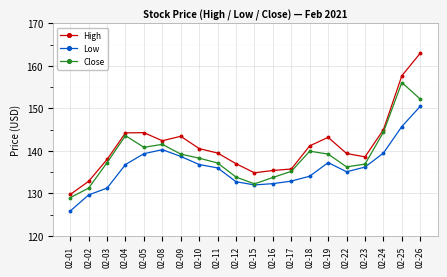

At which category does Close reach its first local peak?

02-04